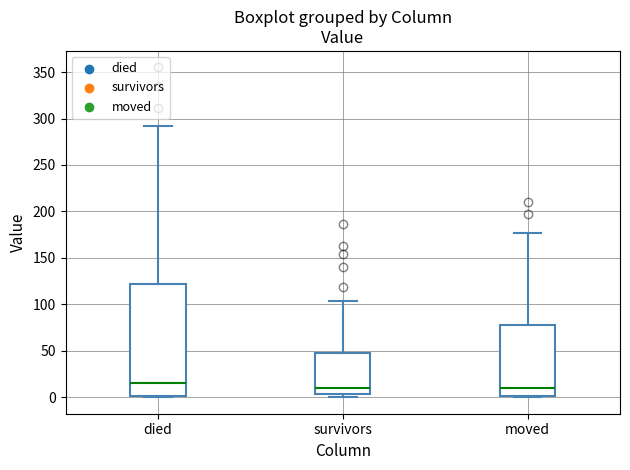

Which box is the tallest, from its lower edge to its upper edge?

died